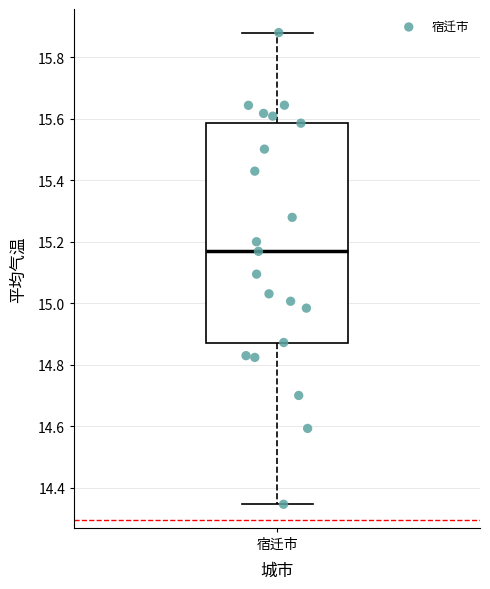

Read this box plot against the y-axis: the position of the median line, the range covered by the box, and the ends of both whiskers. The values are not printed on the chart, so give them approximately, as read against the axis.

median 15.16, box 14.88 to 15.58, whiskers 14.34 to 15.88